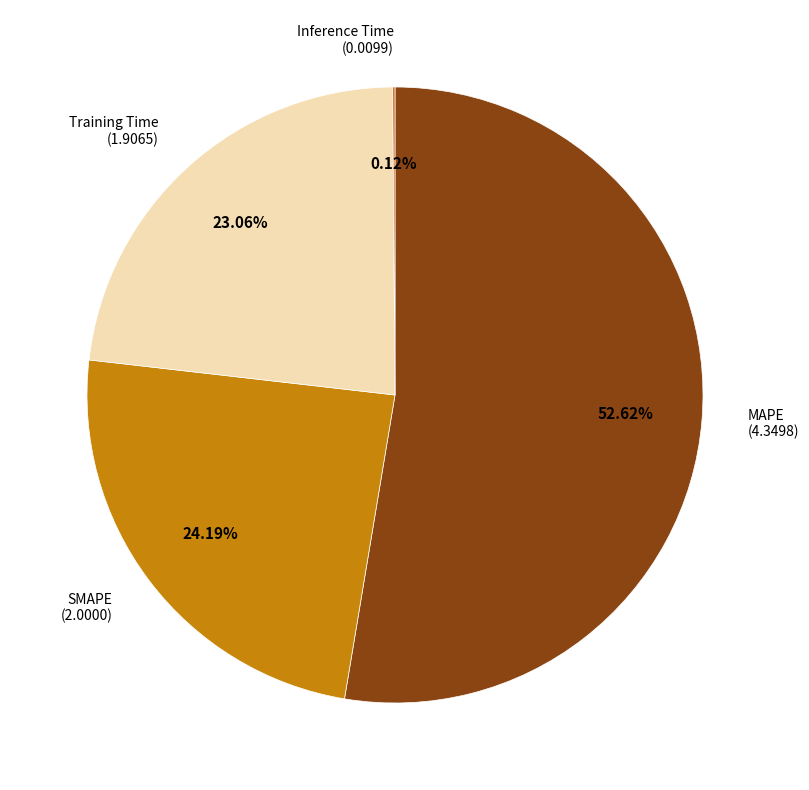

To the nearest percent, what is the difference between the largest and smallest slice percentages?

53%